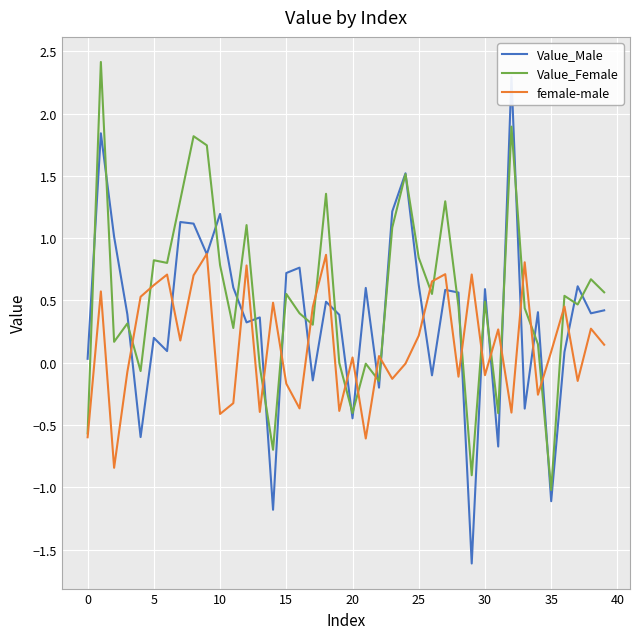

What is the maximum value for female-male?

0.9